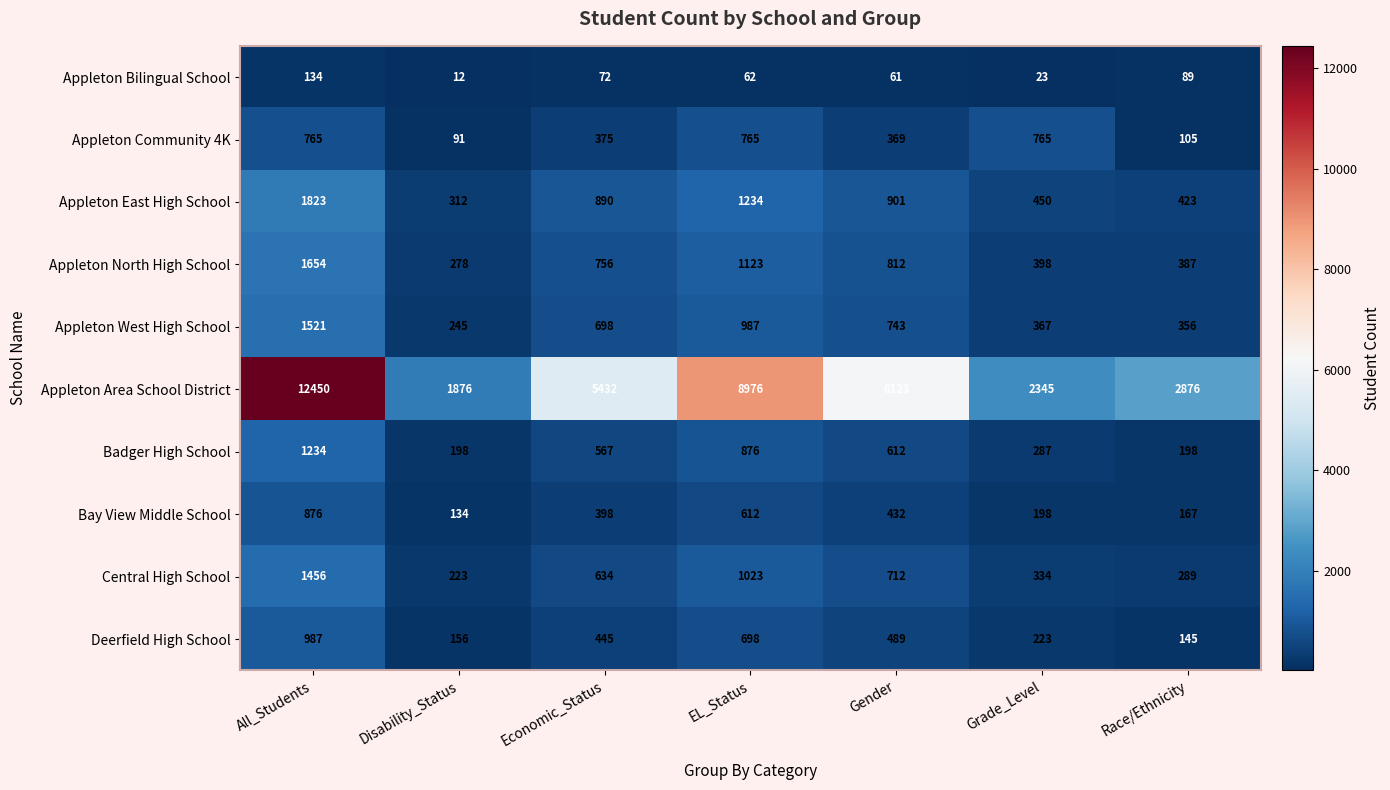

What is the difference between the Appleton East High School values at Gender and EL_Status?

333